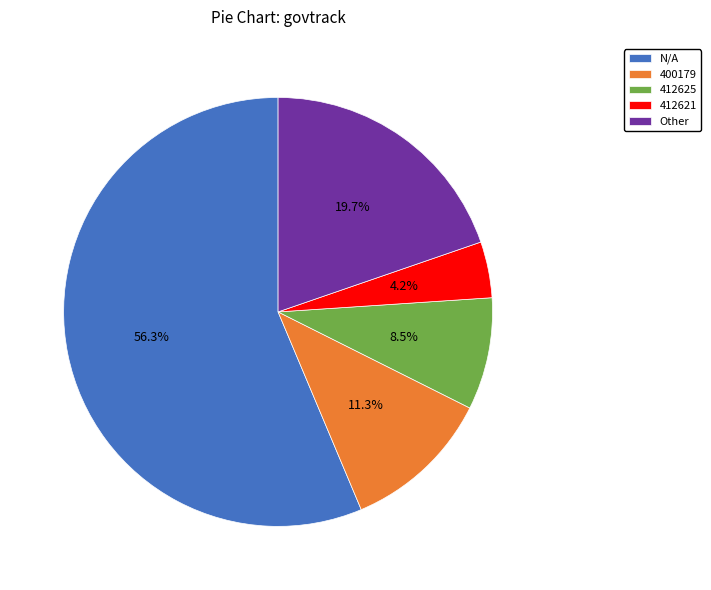

Rank the categories by value from highest to lowest.

N/A, Other, 400179, 412625, 412621